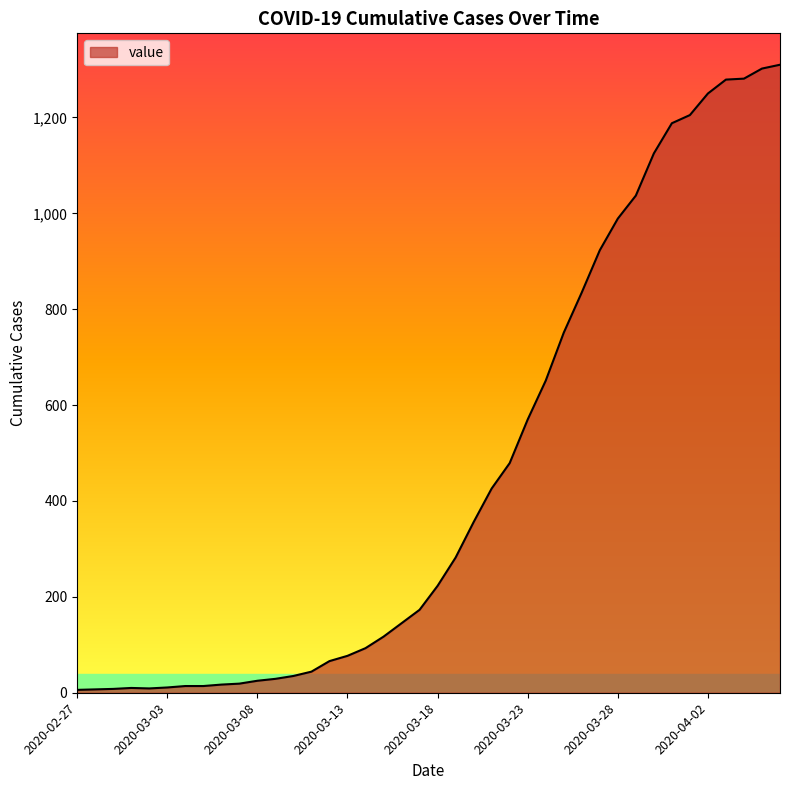

What is the difference between the maximum and minimum values?

1304